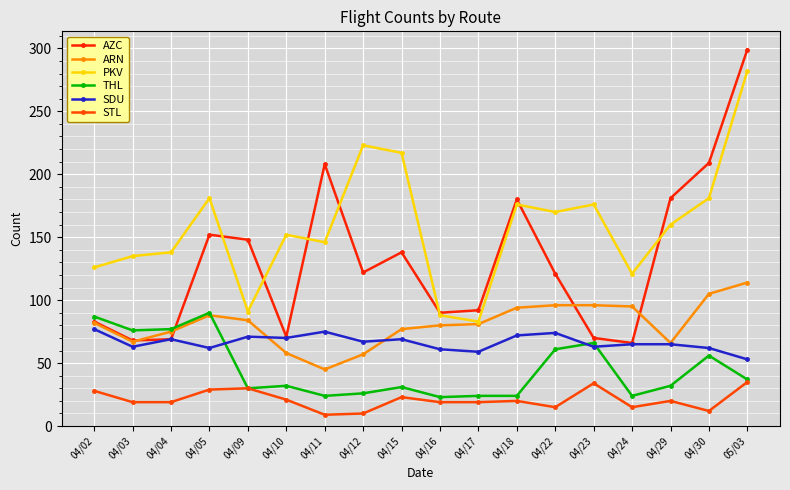

At 04/30, list the series in order from largest to smallest.

AZC, PKV, ARN, SDU, THL, STL